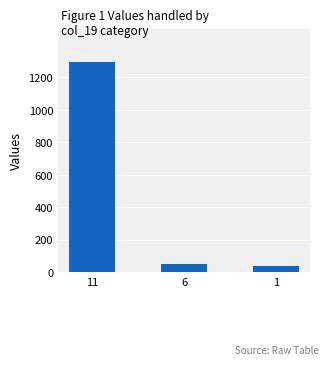

What value does the data have at 11?

1293